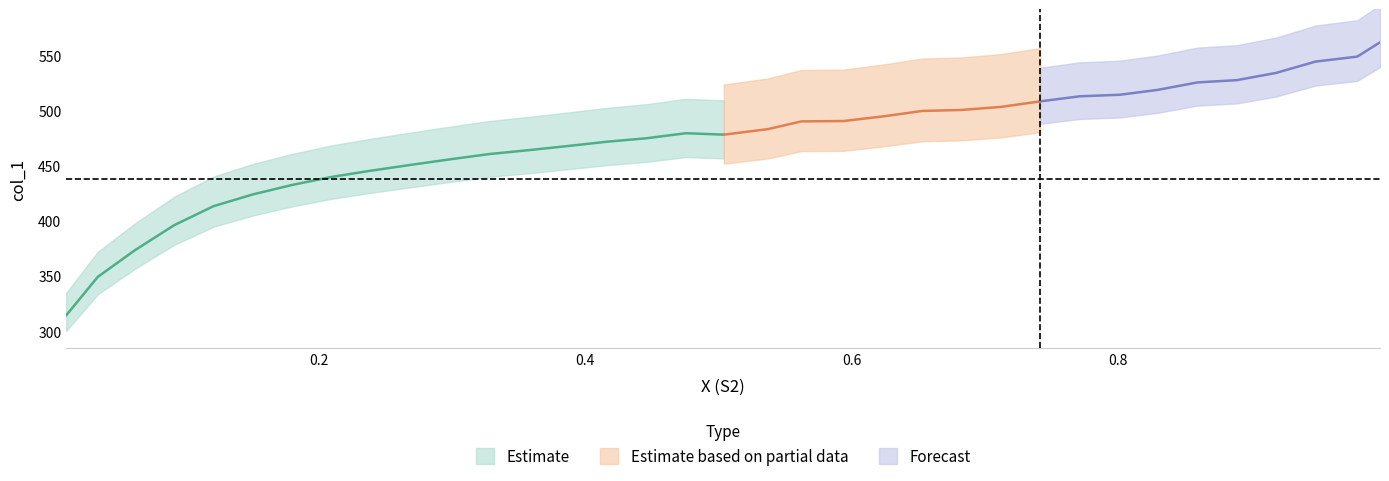

Between 23 and 21, which is larger?

23